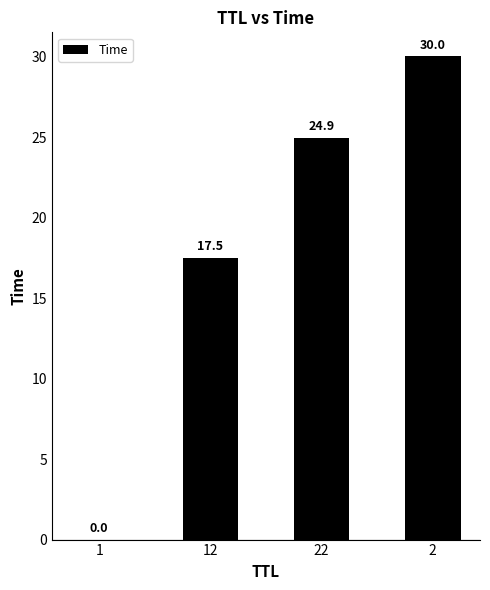

What is the sum of the values at 12 and 2?

47.5